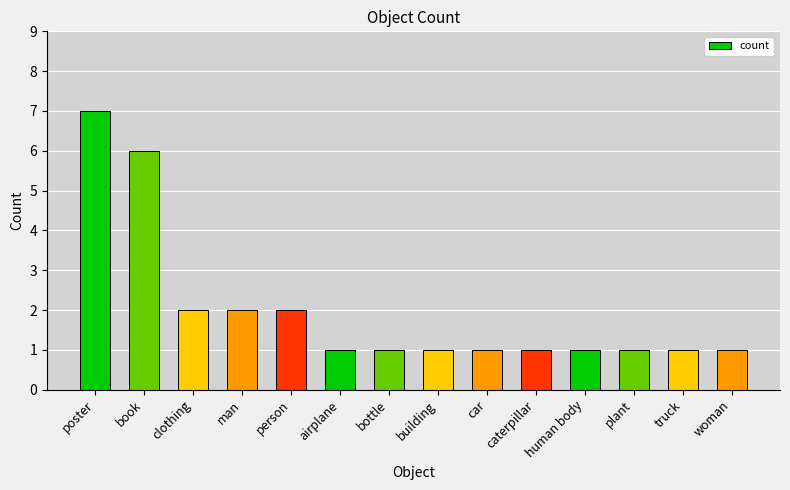

Count the values in the range 1 to 2.

12